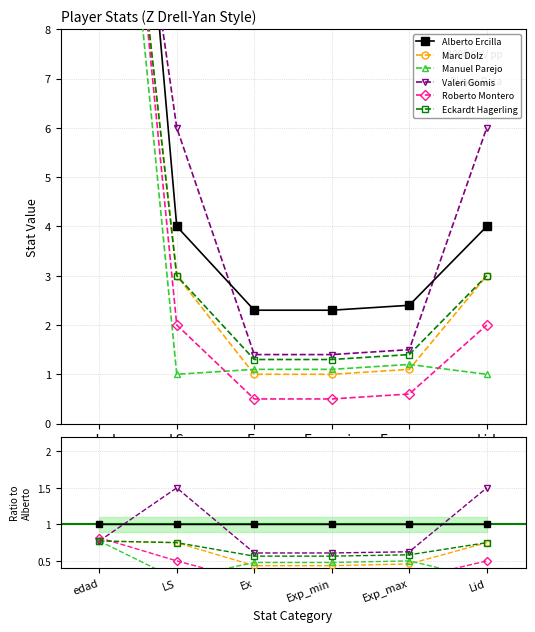

Between LS and Lid, which series saw the biggest shift?

Alberto Ercilla